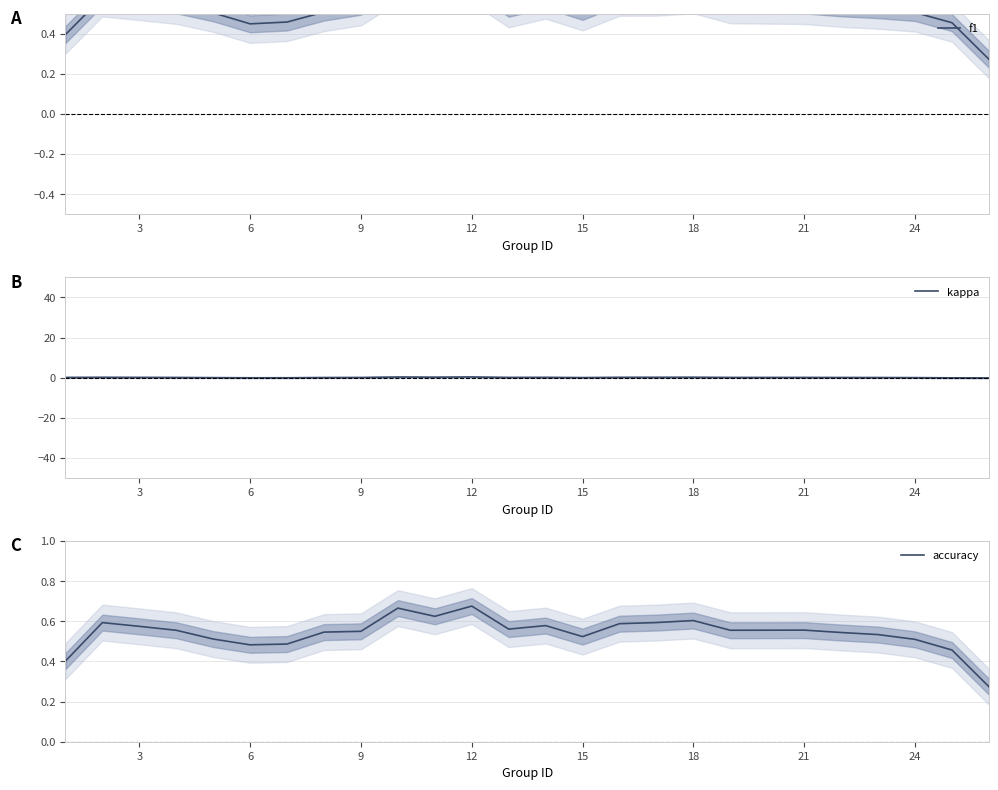

The kappa series shows -0.1 at 23. True or false?

True